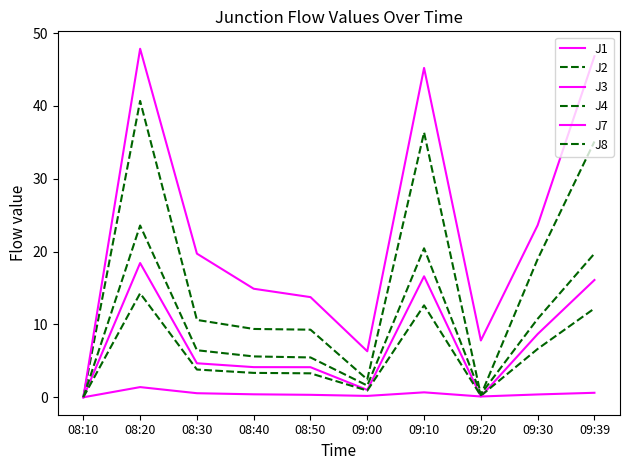

Does the chart have visible grid lines?

No